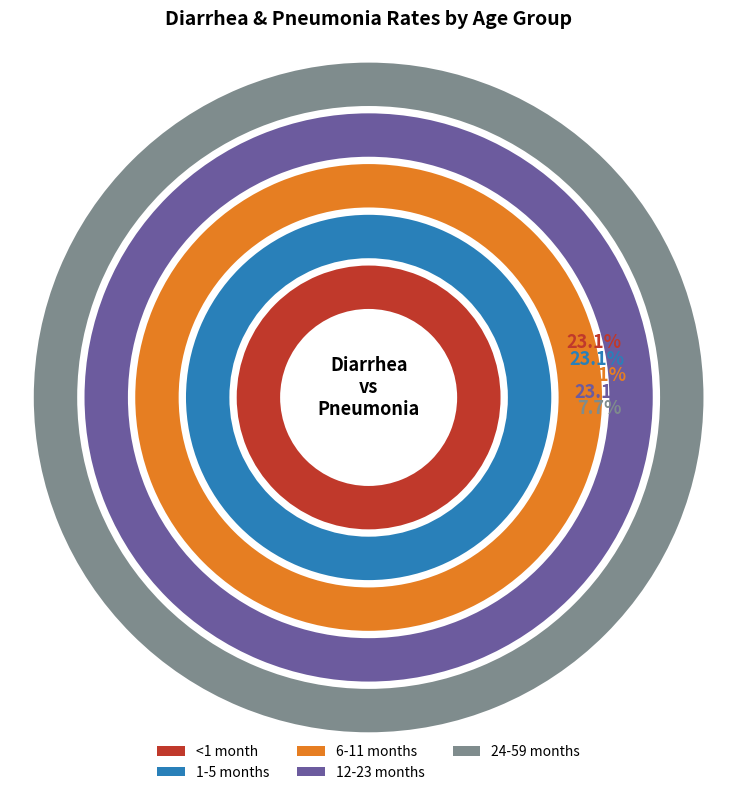

The 3 slice represents 23% of the pie. True or false?

True